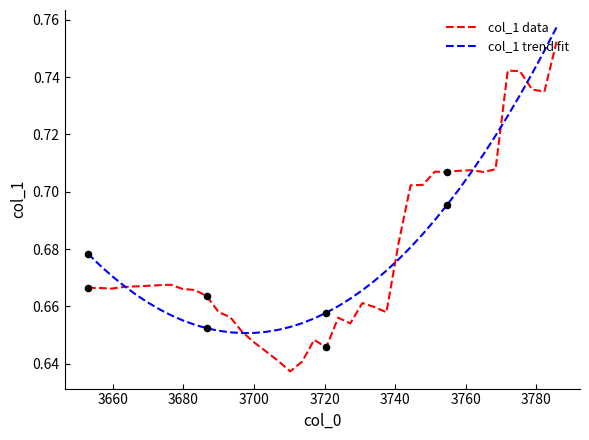

Which series has the largest range (max minus min)?

col_1 data